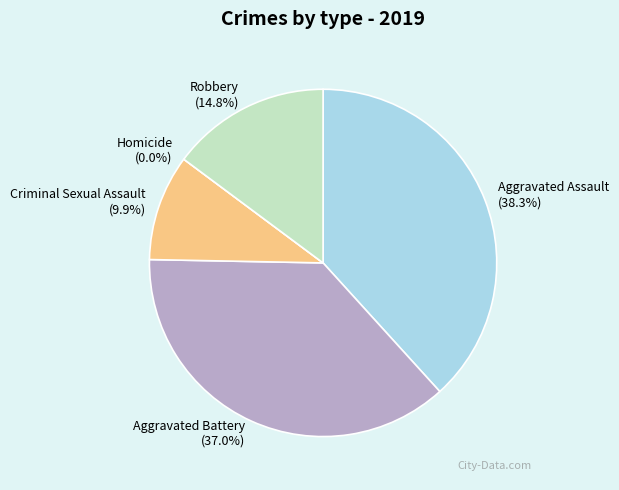

Rank the categories by value from lowest to highest.

Homicide, Criminal Sexual Assault, Robbery, Aggravated Battery, Aggravated Assault